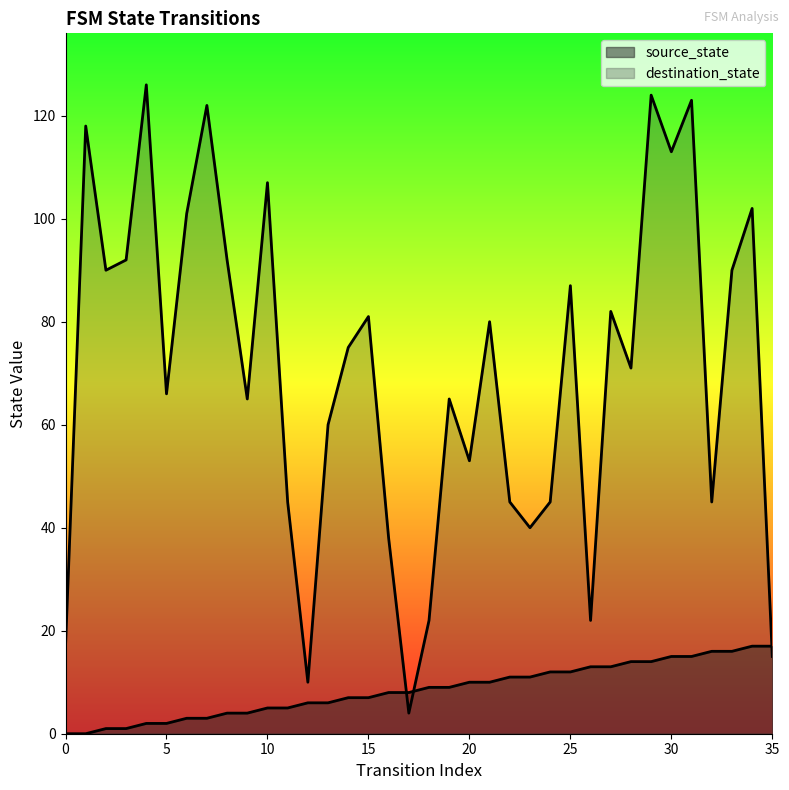

After their last crossing, which series has the higher values: destination_state or source_state?

source_state